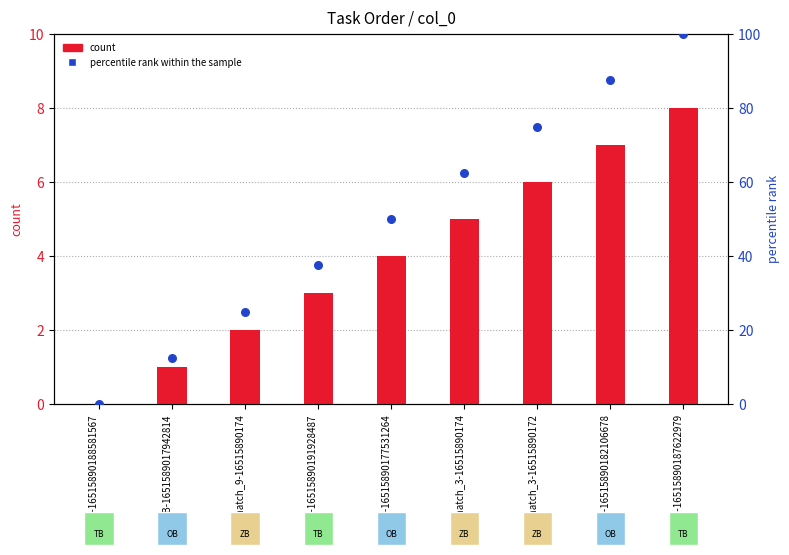

Is the value of percentile rank within the sample at OB-16515890177531264 greater than the value of col_0 count at ZB-match_3-16515890172?

Yes